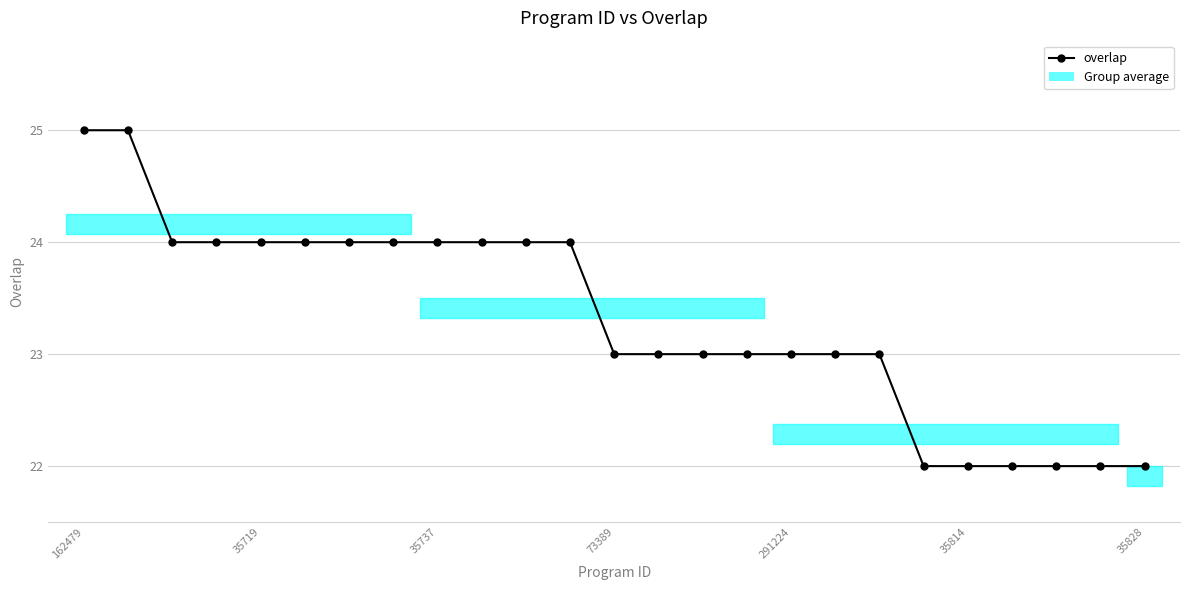

What is the greatest value displayed?

25